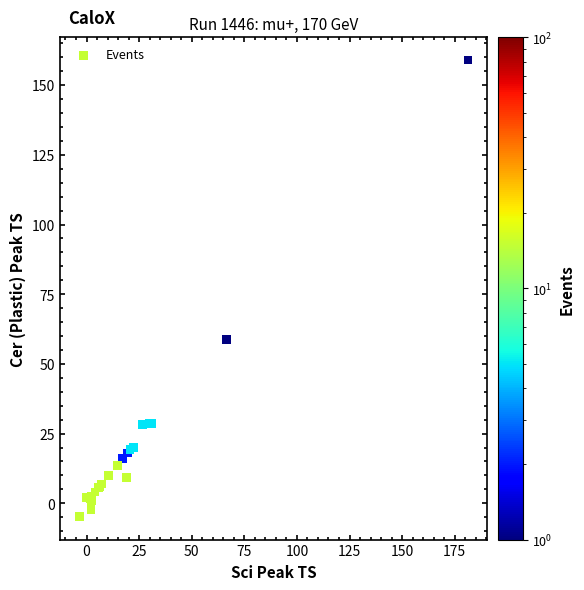

What Y value in the scatter plot is closest to 77?

58.8